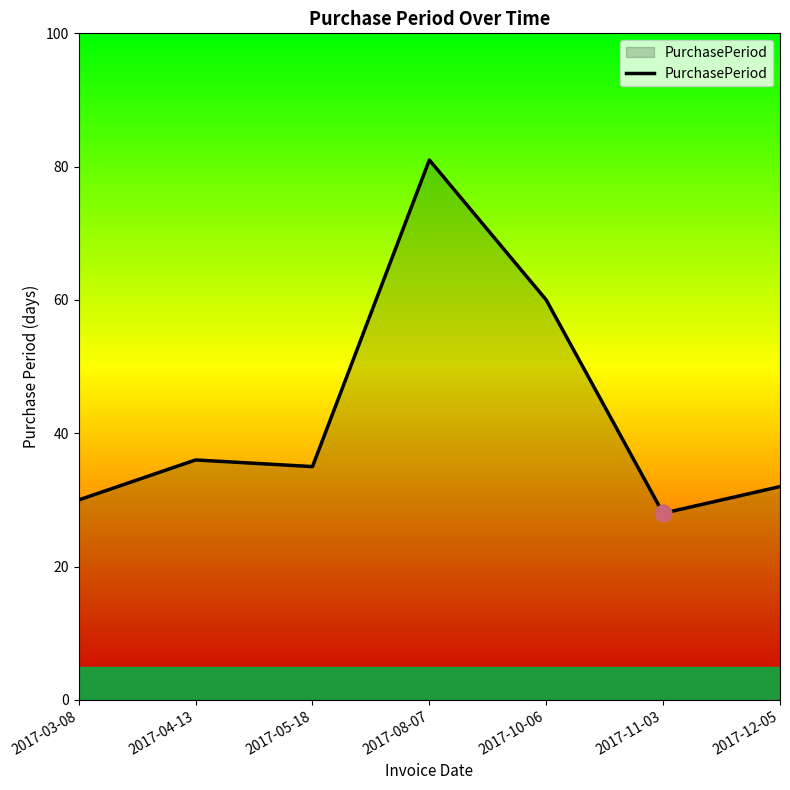

Reading left to right, what are all the values shown in this chart?

30	36	35	81	60	28	32